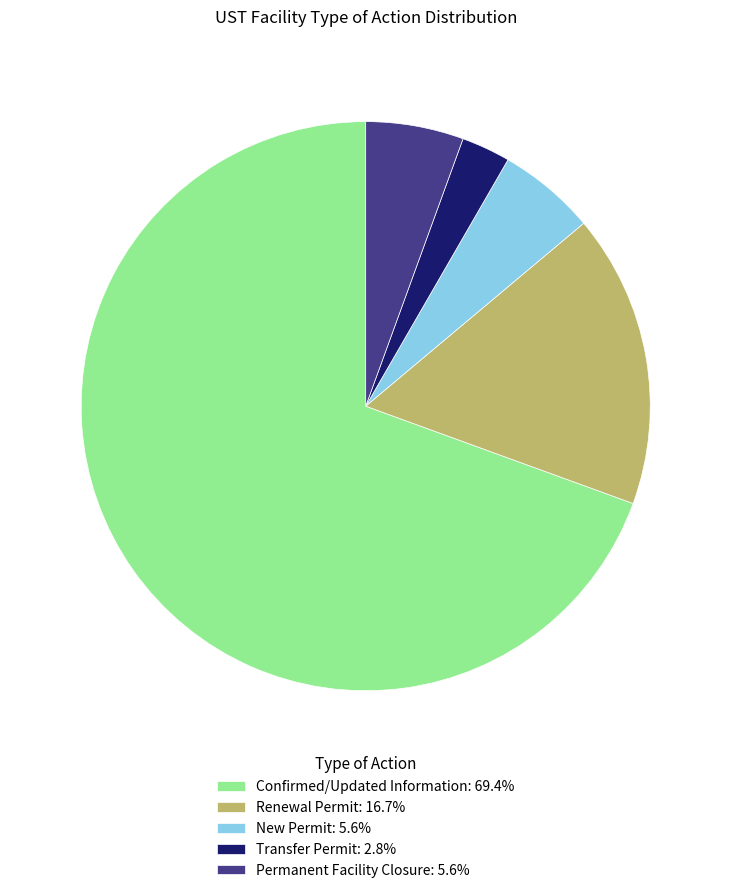

How many slices are in this pie chart?

5